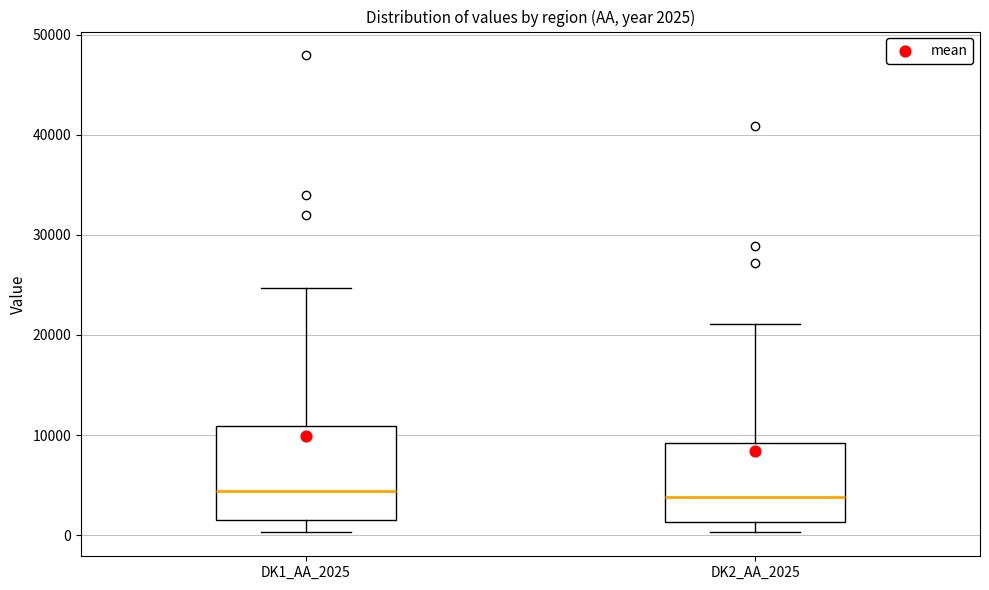

Comparing the boxes themselves (not the whiskers), which one is the tallest?

DK1_AA_2025